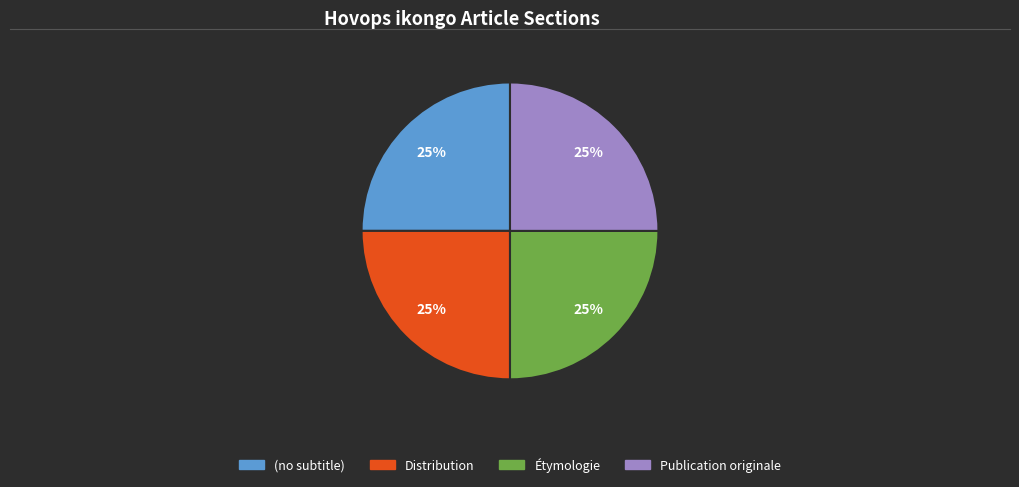

What percentage is the Distribution slice, to the nearest percent?

25%